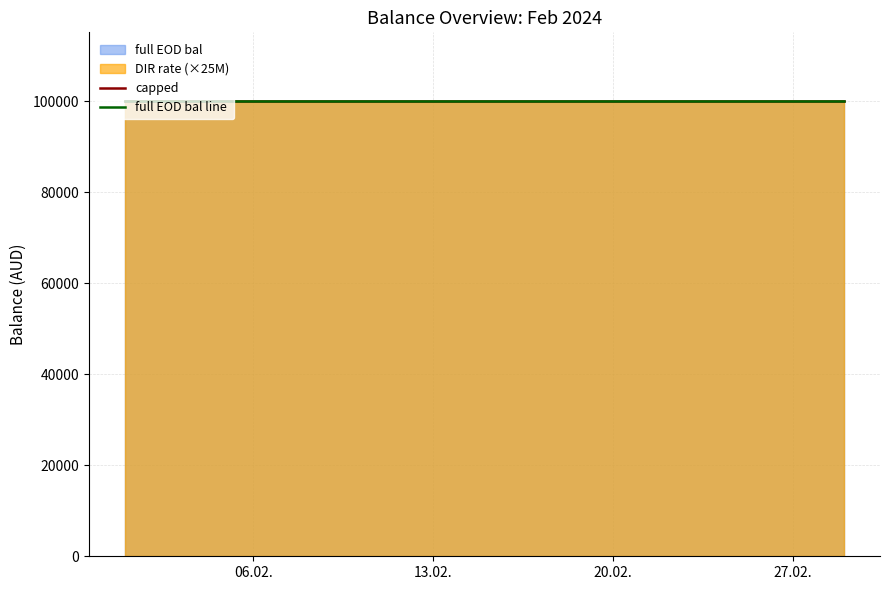

True or false: capped and full EOD bal line cross at least once.

False